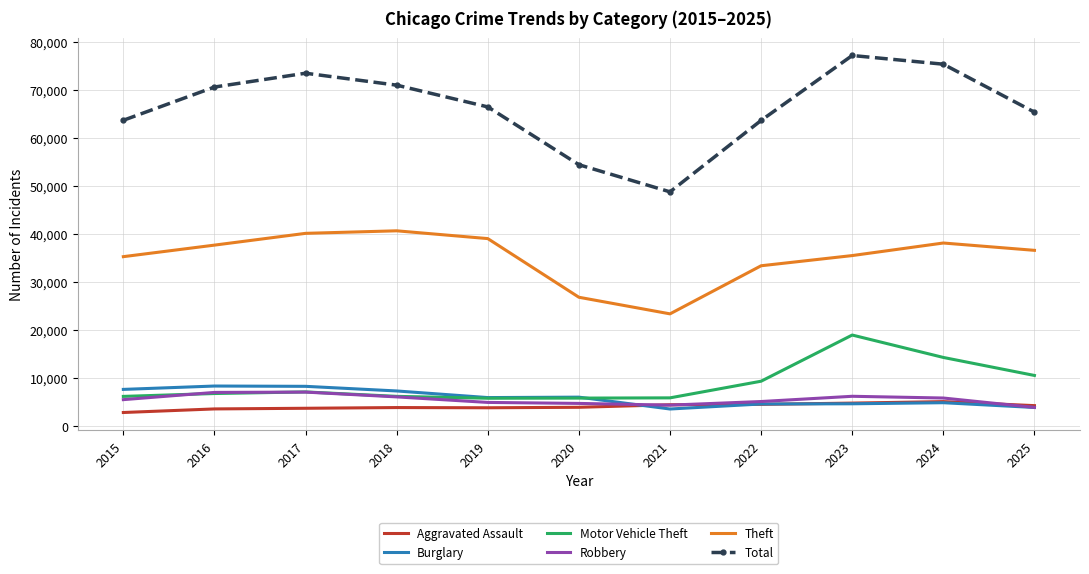

What is the sum of the Motor Vehicle Theft values at 2016 and 2018?

12978